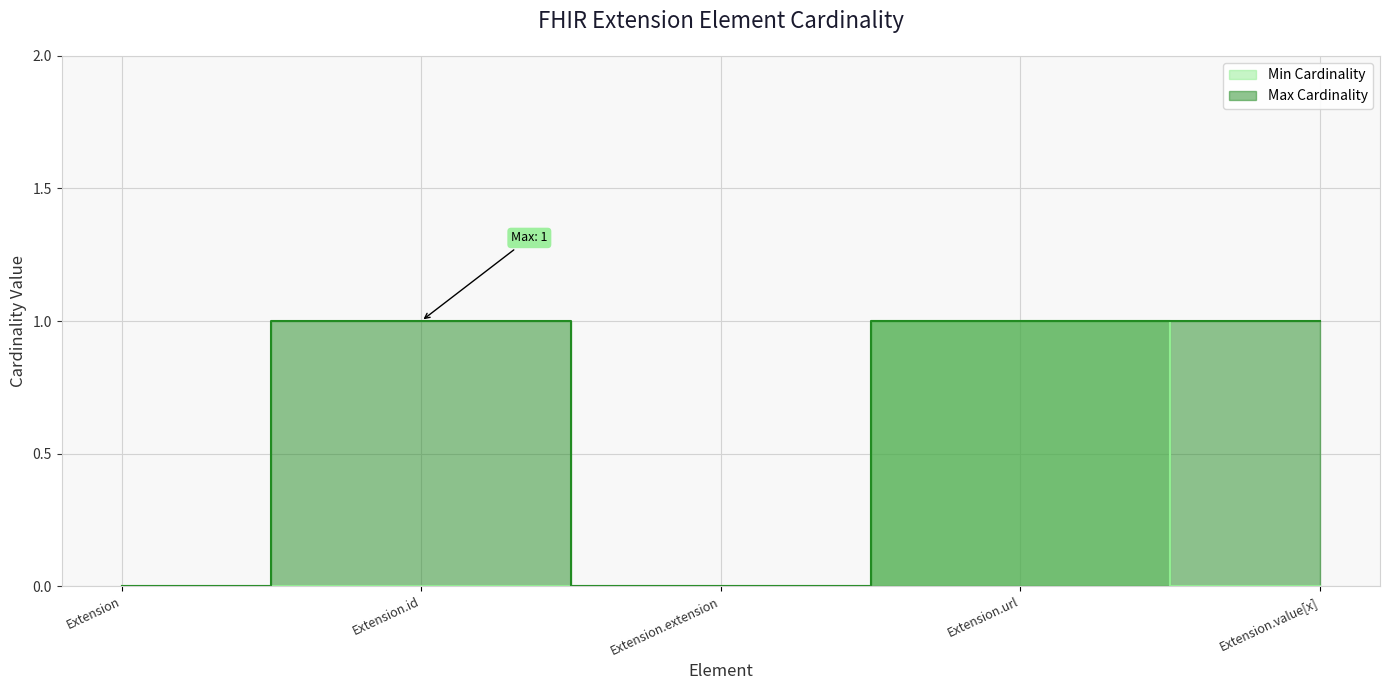

The Min Cardinality (line) series shows 0 at Extension.id. True or false?

True